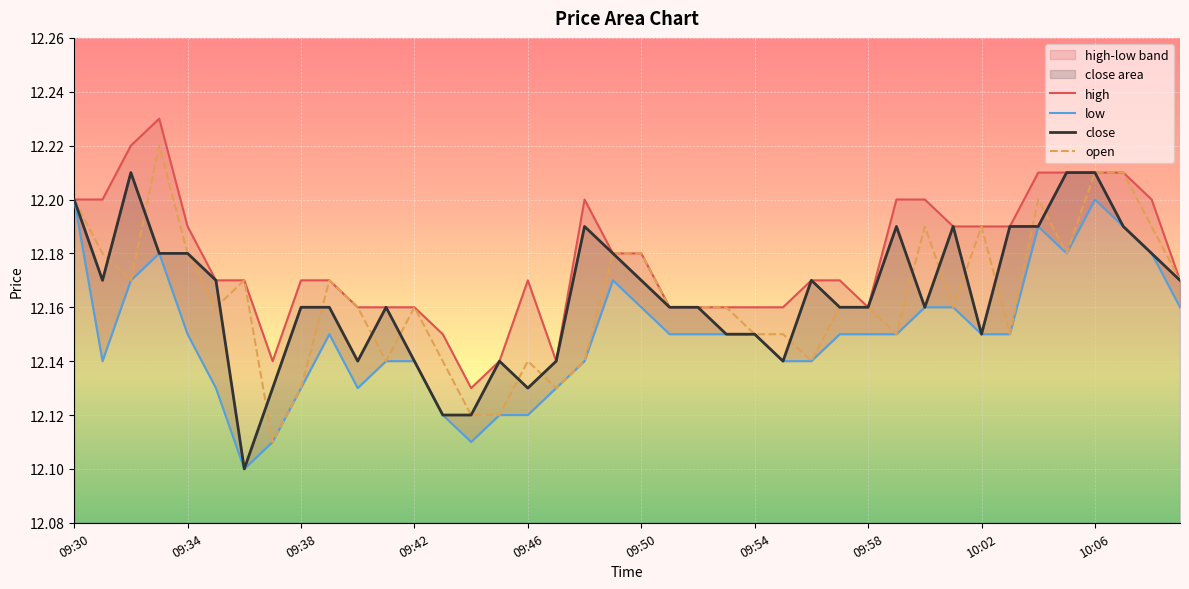

Reading left to right, what are all the values shown in this chart?

high: 12.2	12.2	12.2	12.2	12.2	12.2	12.2	12.1	12.2	12.2	12.2	12.2	12.2	12.2	12.1	12.1	12.2	12.1	12.2	12.2	12.2	12.2	12.2	12.2	12.2	12.2	12.2	12.2	12.2	12.2	12.2	12.2	12.2	12.2	12.2	12.2	12.2	12.2	12.2	12.2
low: 12.2	12.1	12.2	12.2	12.2	12.1	12.1	12.1	12.1	12.2	12.1	12.1	12.1	12.1	12.1	12.1	12.1	12.1	12.1	12.2	12.2	12.2	12.2	12.2	12.2	12.1	12.1	12.2	12.2	12.2	12.2	12.2	12.2	12.2	12.2	12.2	12.2	12.2	12.2	12.2
close: 12.2	12.2	12.2	12.2	12.2	12.2	12.1	12.1	12.2	12.2	12.1	12.2	12.1	12.1	12.1	12.1	12.1	12.1	12.2	12.2	12.2	12.2	12.2	12.2	12.2	12.1	12.2	12.2	12.2	12.2	12.2	12.2	12.2	12.2	12.2	12.2	12.2	12.2	12.2	12.2
open: 12.2	12.2	12.2	12.2	12.2	12.2	12.2	12.1	12.1	12.2	12.2	12.1	12.2	12.1	12.1	12.1	12.1	12.1	12.1	12.2	12.2	12.2	12.2	12.2	12.2	12.2	12.1	12.2	12.2	12.2	12.2	12.2	12.2	12.2	12.2	12.2	12.2	12.2	12.2	12.2